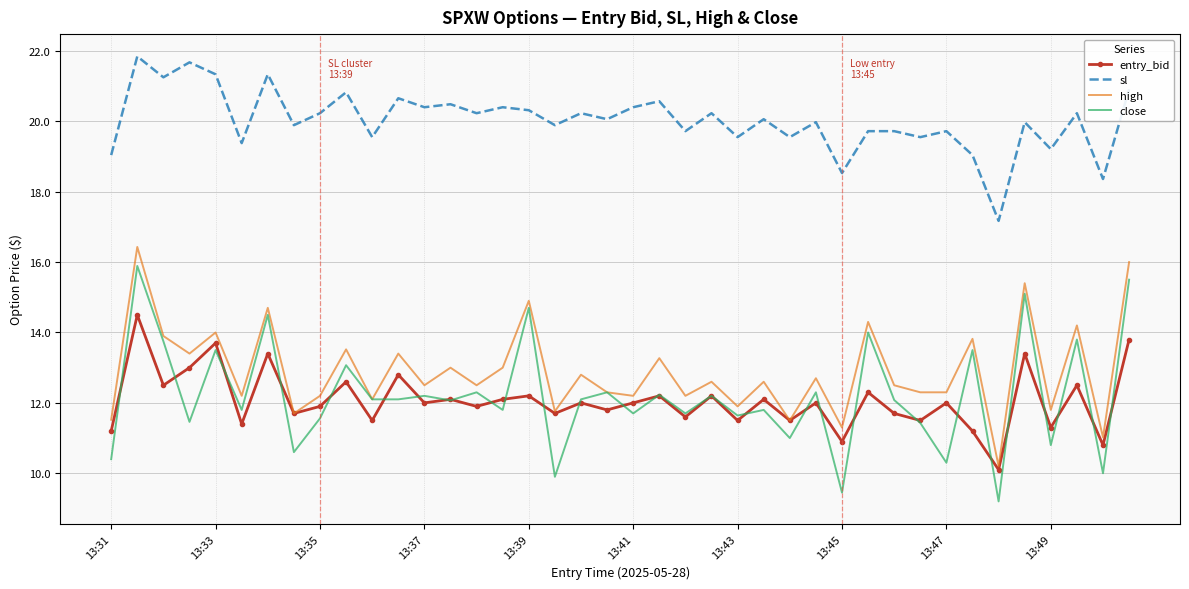

True or false: sl and entry_bid cross at least once.

False